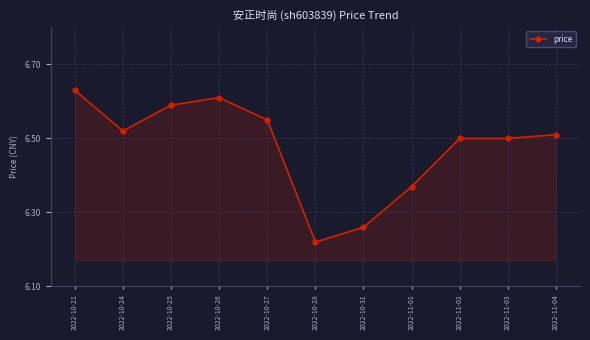

How many values are between 6 and 7?

11